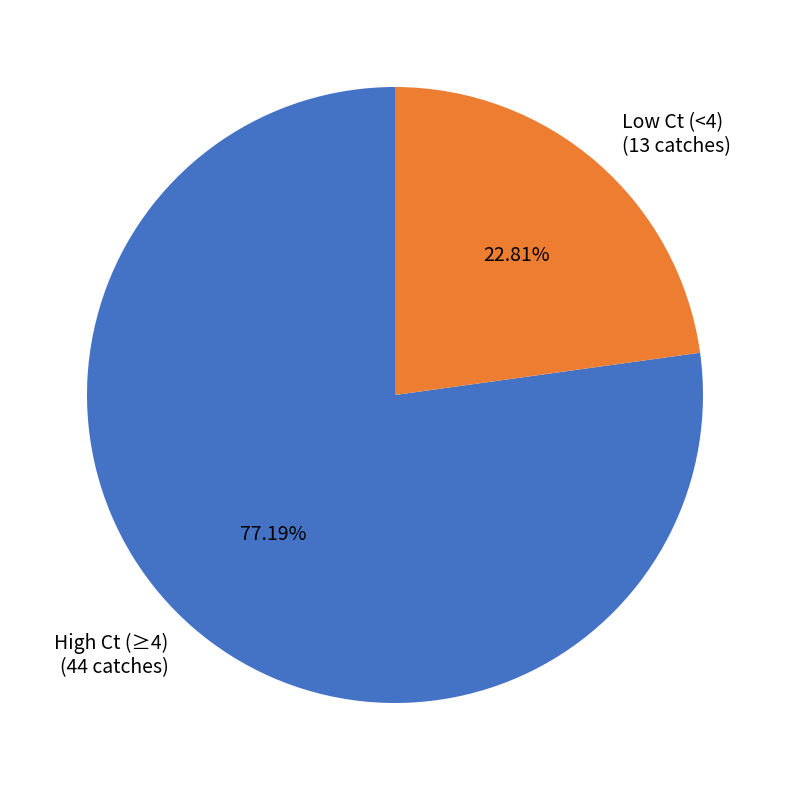

Rank the categories by value from lowest to highest.

Low Ct (<4) (13 catches), High Ct (≥4) (44 catches)